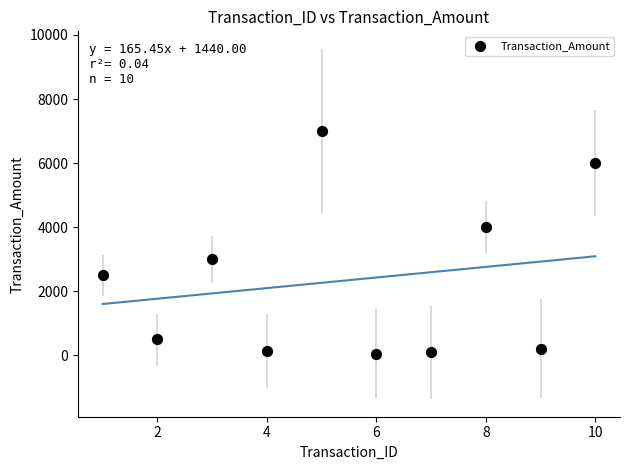

What is the average X value?

6